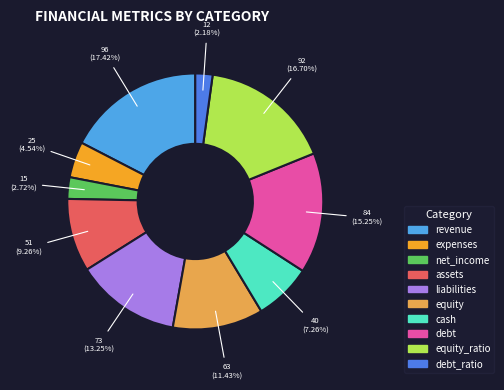

To the nearest percent, what percentage of the pie is debt_ratio?

2%